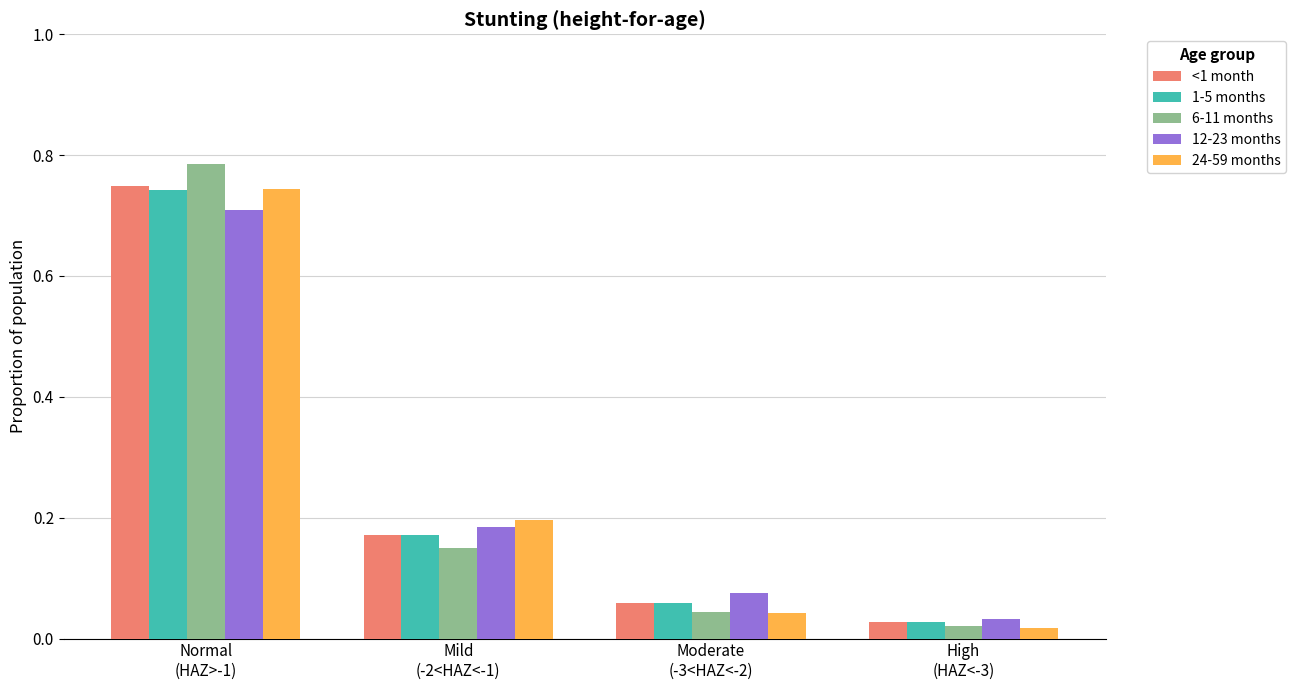

At how many categories does at least one series exceed 0?

4